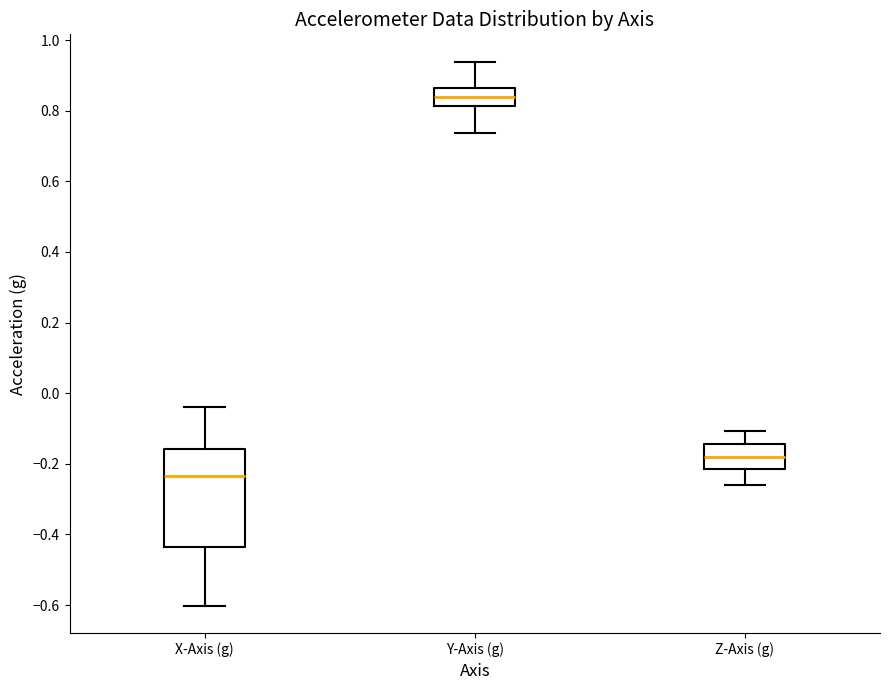

Where does the lower whisker of the box for Y-Axis (g) end on the y-axis? The values are not printed on the chart, so give them approximately, as read against the axis.

0.74